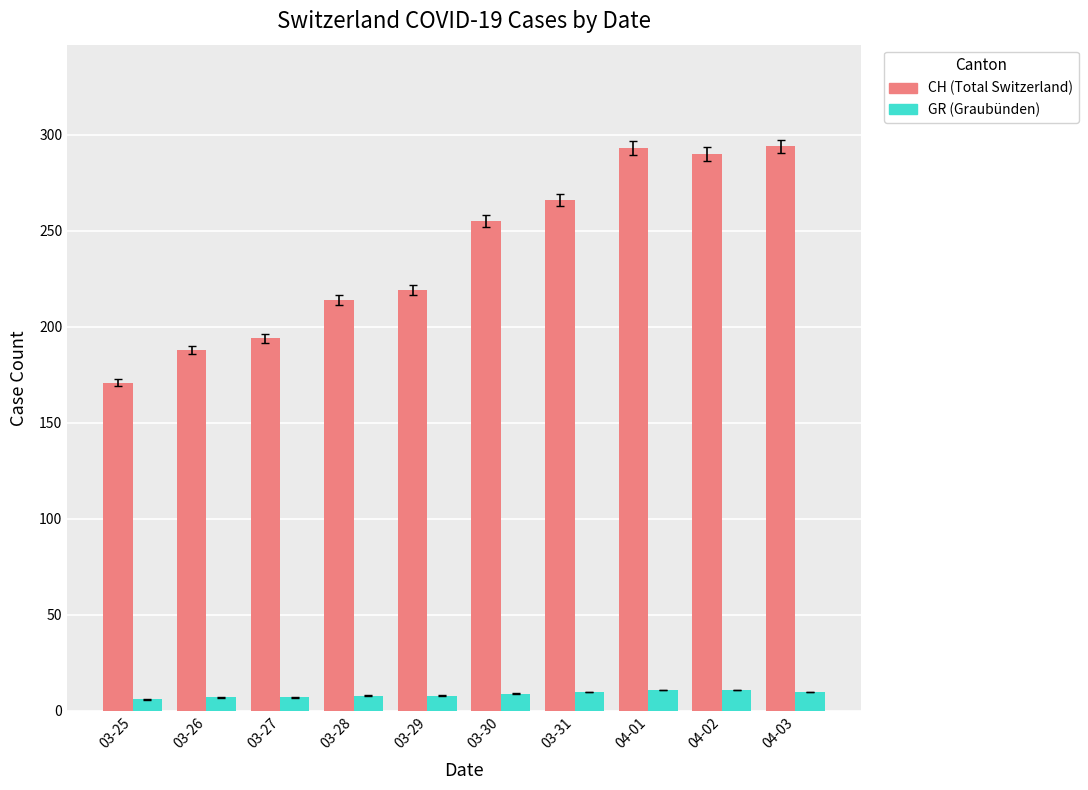

How many groups of bars are there?

10